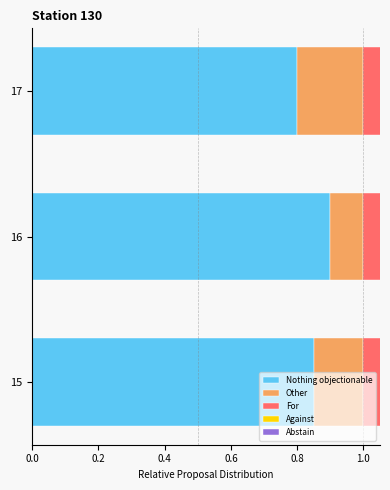

How many Other values are between 0 and 1?

3